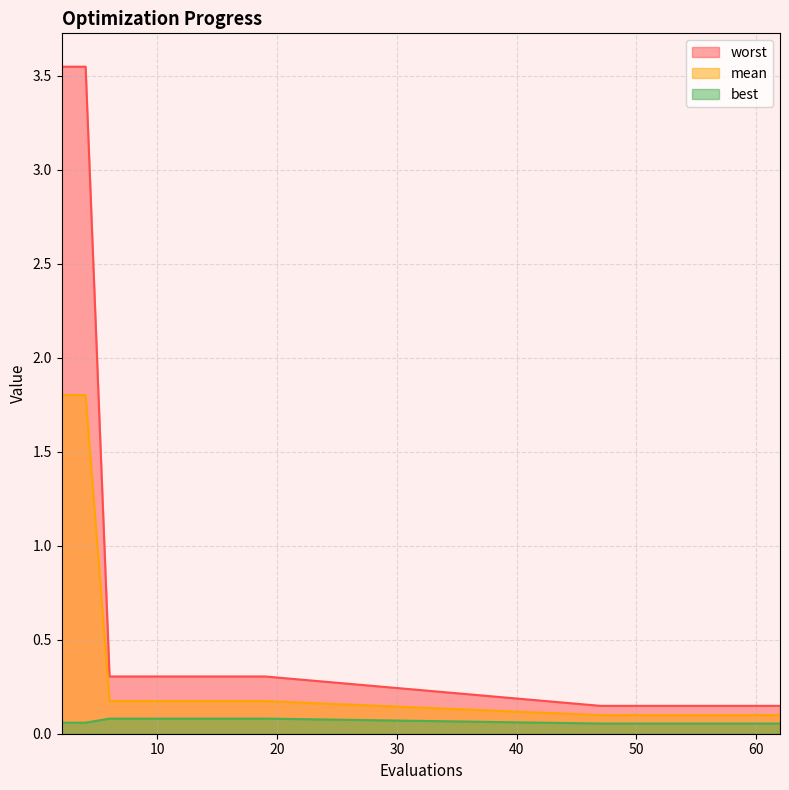

True or false: best and mean intersect in this chart.

False